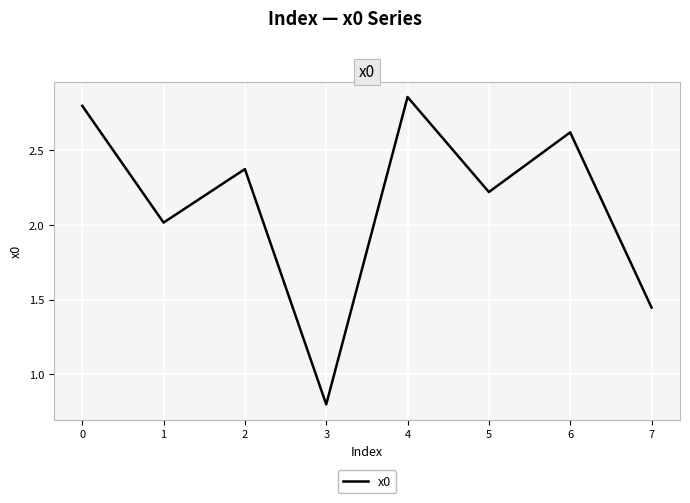

How many distinct data groups are displayed?

1